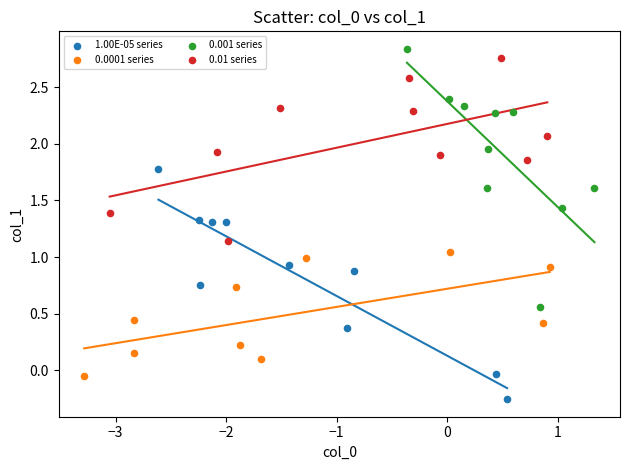

Which series contains the lowest Y value?

1.00E-05 series